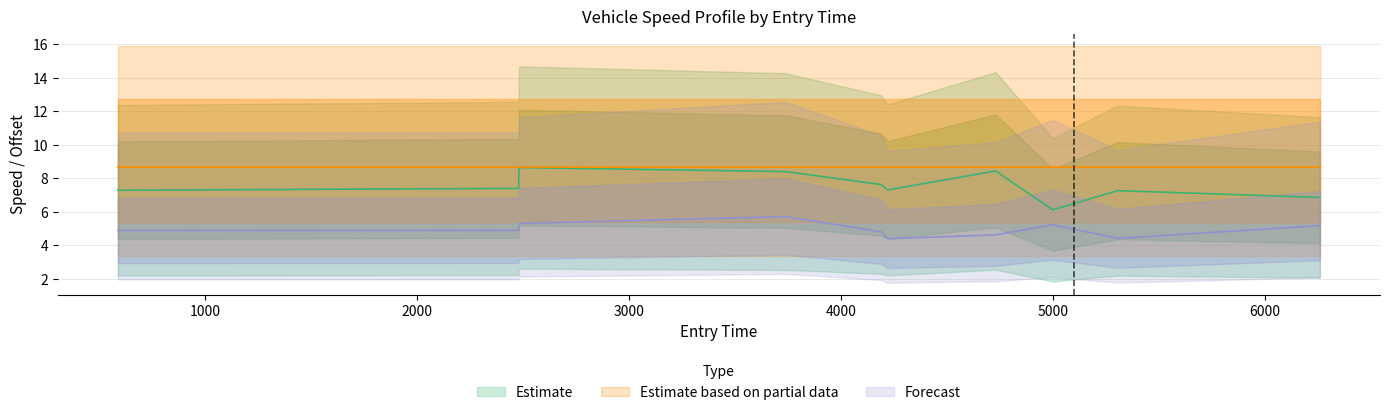

Approximately how many times larger is the value at 3738.379542863951 compared to 4219.345392907831?

1.2